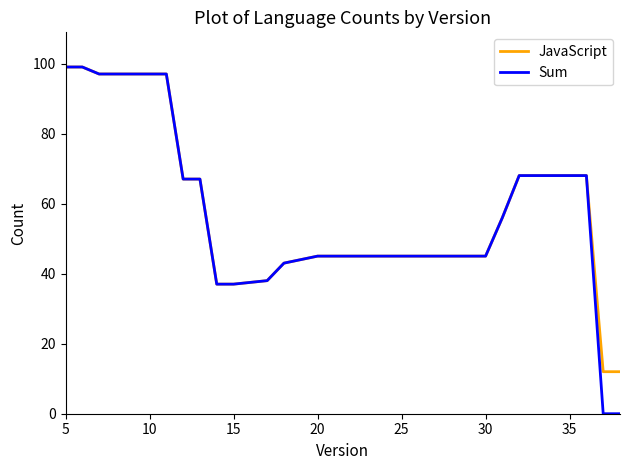

What is the greatest value displayed?

99